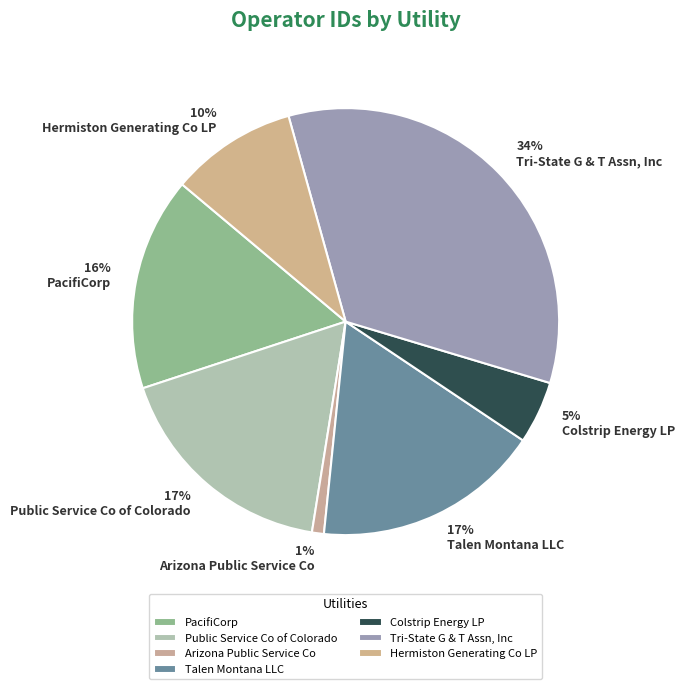

To the nearest percent, what percentage of the pie is Public Service Co of Colorado?

17%